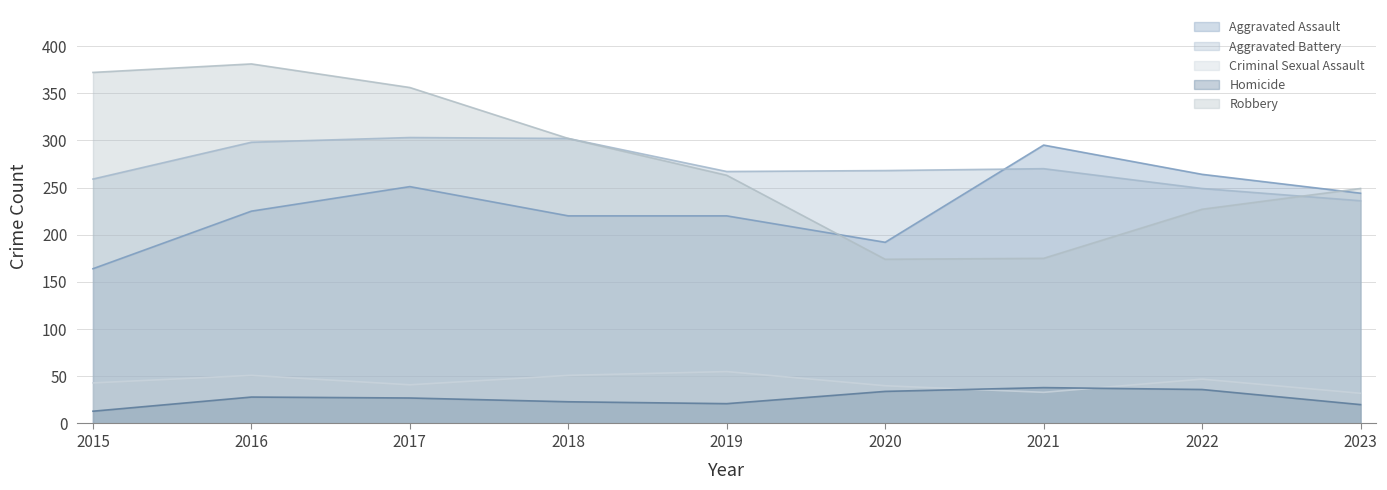

True or false: Homicide and Aggravated Battery cross at least once.

False